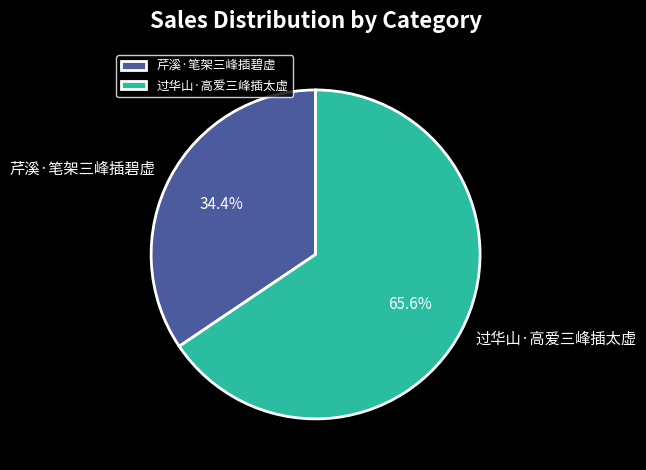

To the nearest percent, what is the combined percentage of 芹溪·笔架三峰插碧虚 and 过华山·高爱三峰插太虚?

100%